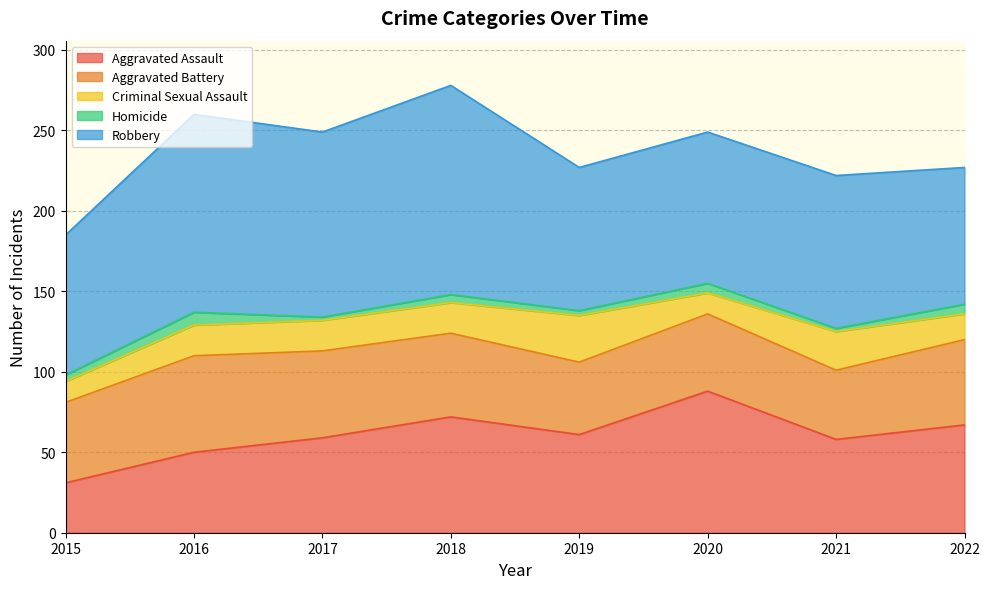

How many lines are shown in the chart?

5